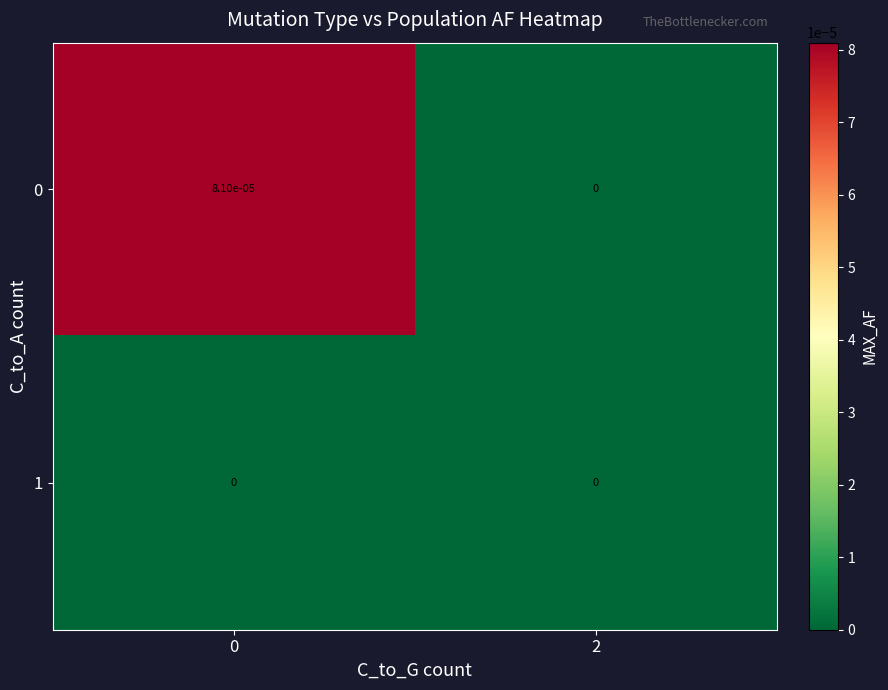

Is the value of 0 at 0 greater than the value of 1 at 2?

Yes